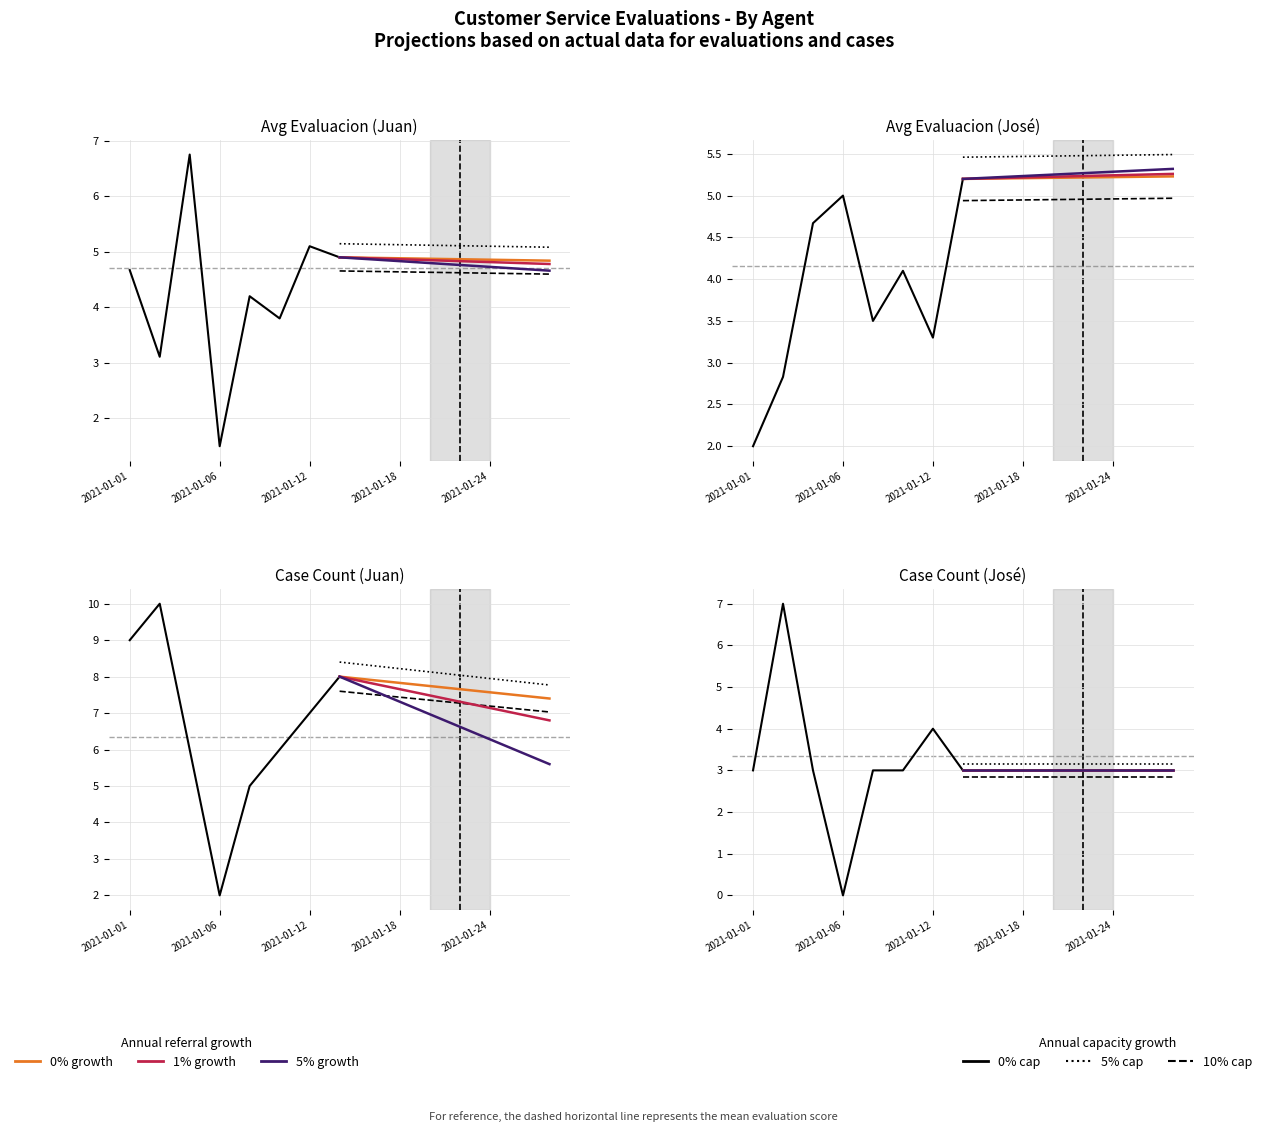

Is the value of 0% growth at 2021-01-18 greater than the value of 5% cap growth at 2021-01-01?

No